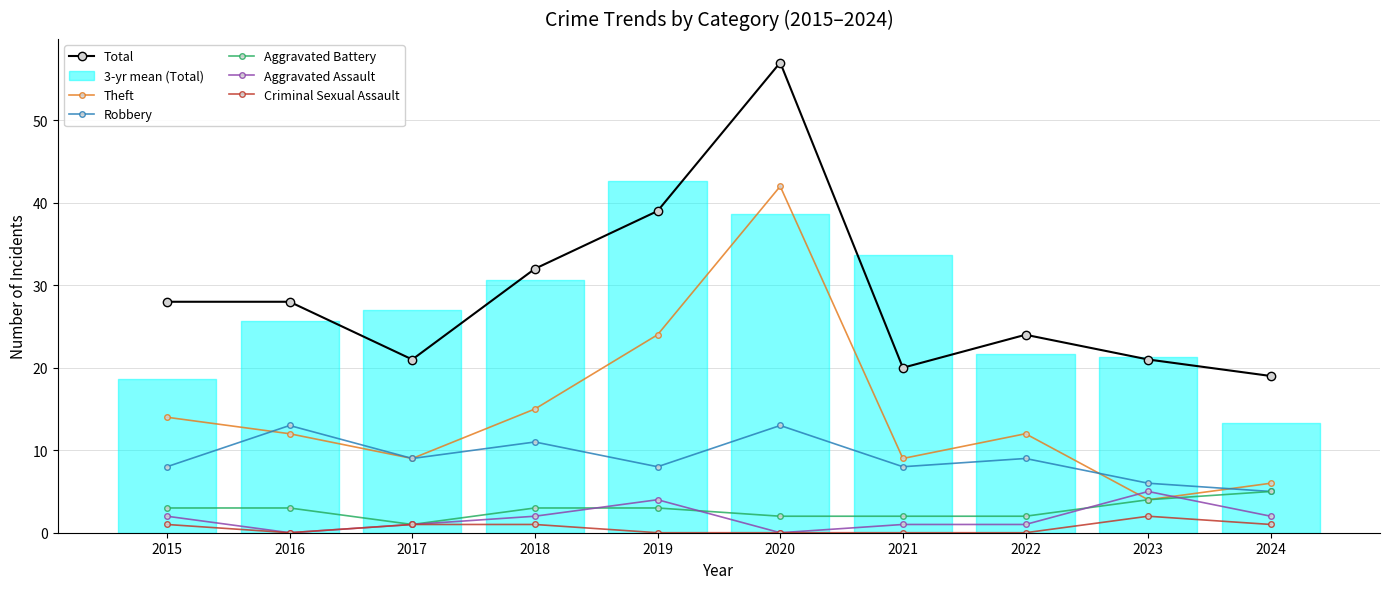

What is the approximate value of Robbery at 2017?

9